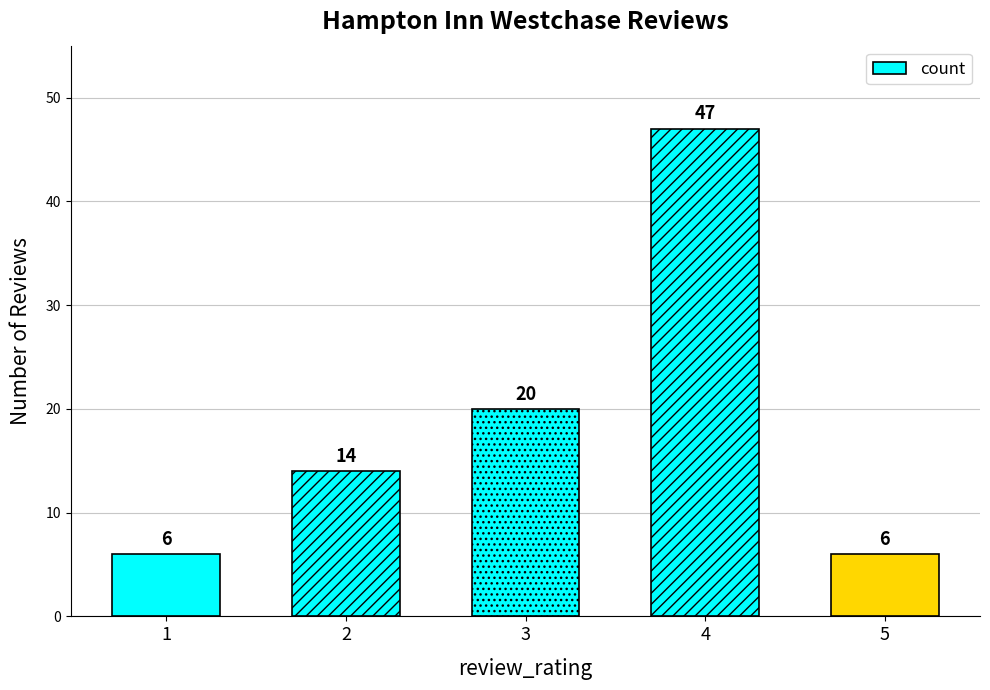

Count the number of categories in the chart.

5